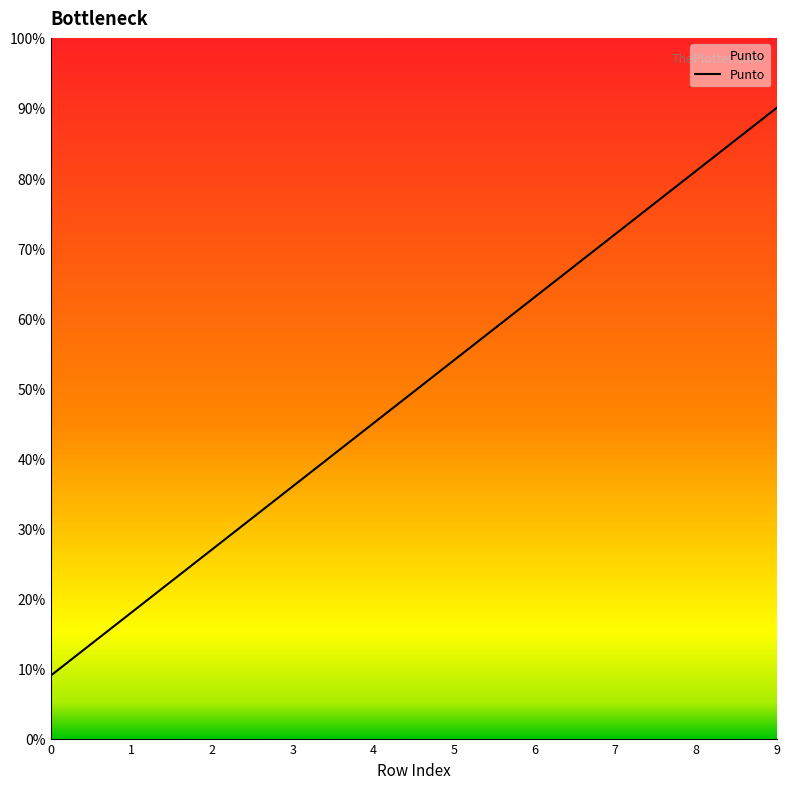

What is the change in value from 7 to 8?

+9.0